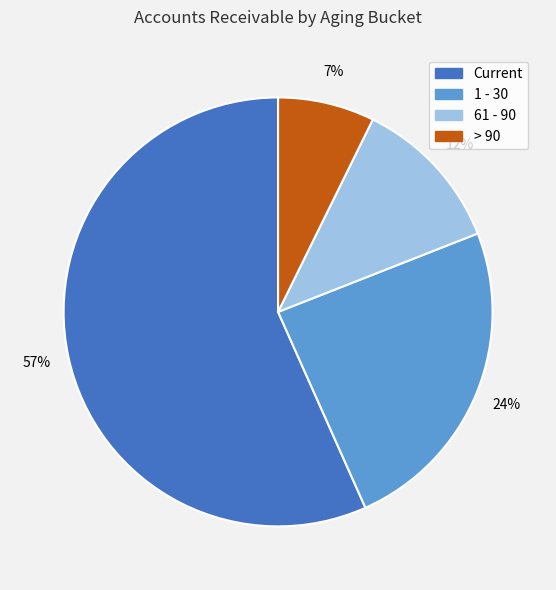

To the nearest percent, what is the average slice percentage?

25%